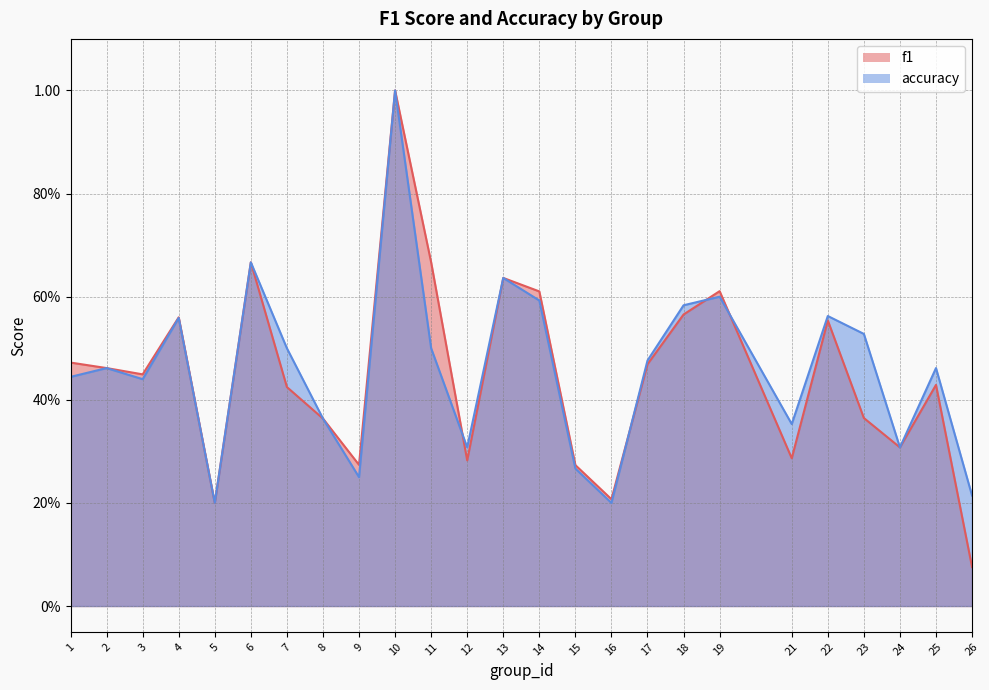

What is the difference between the maximum and minimum values in the accuracy series?

0.8